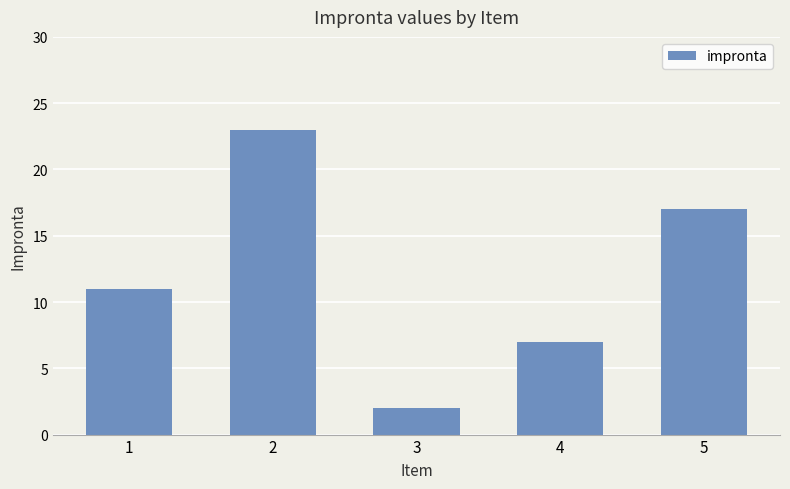

List the labels in order of value, smallest first.

3, 4, 1, 5, 2